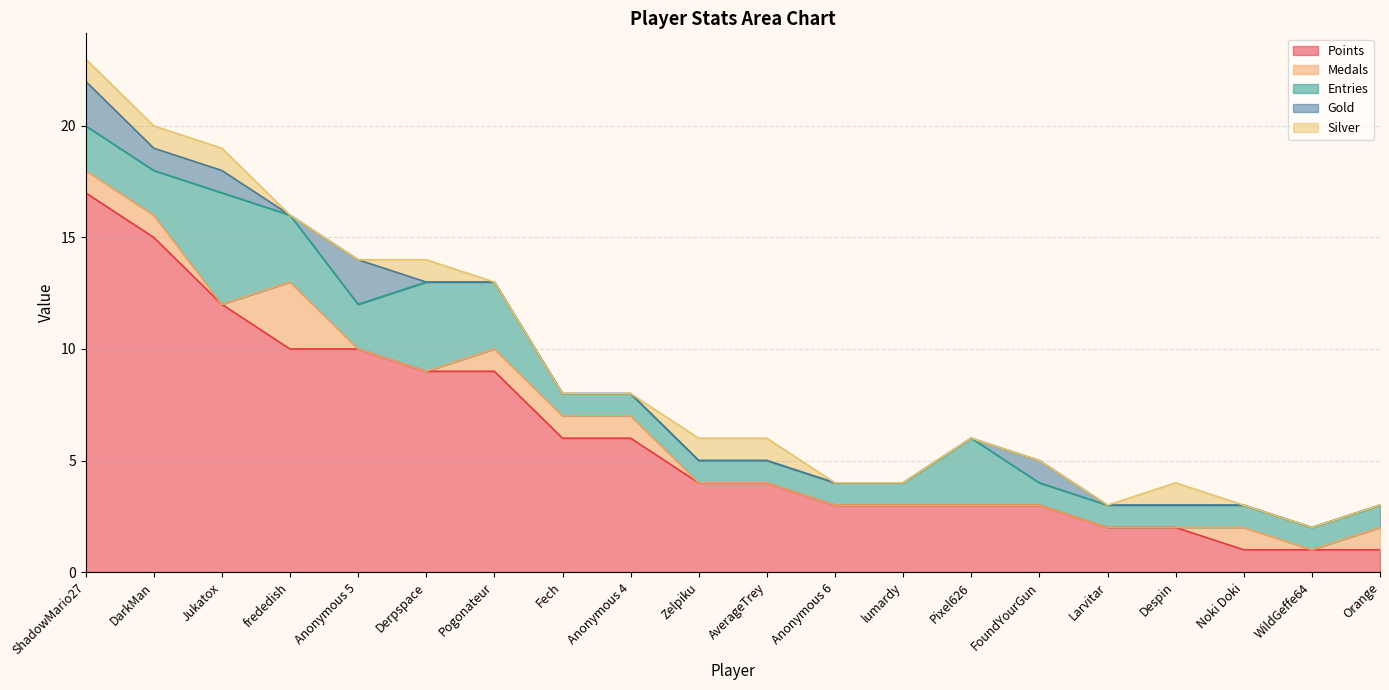

How many lines are shown in the chart?

5